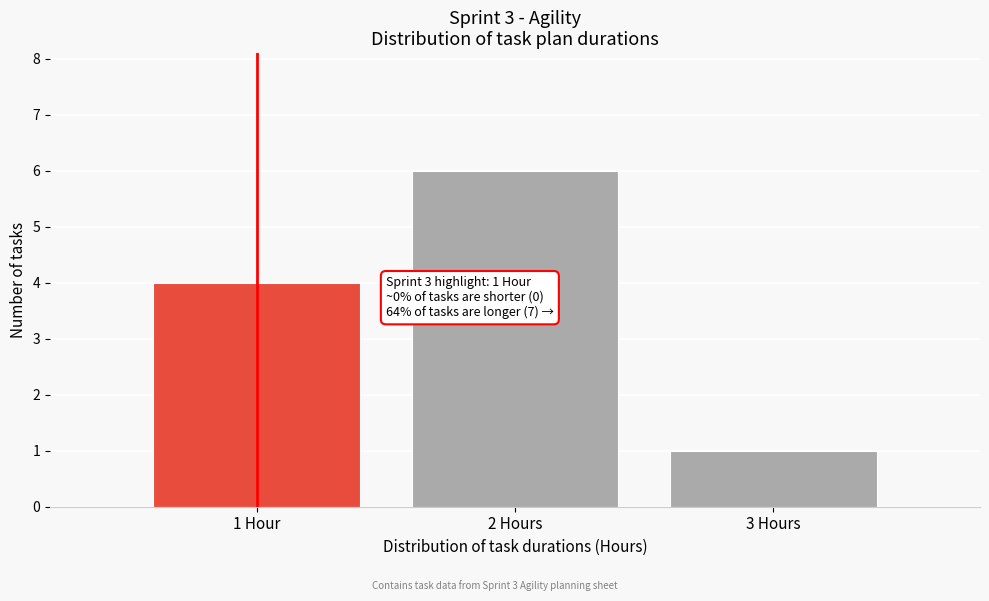

Reading left to right, what are all the values shown in this chart?

1 Hour=4	2 Hours=6	3 Hours=1